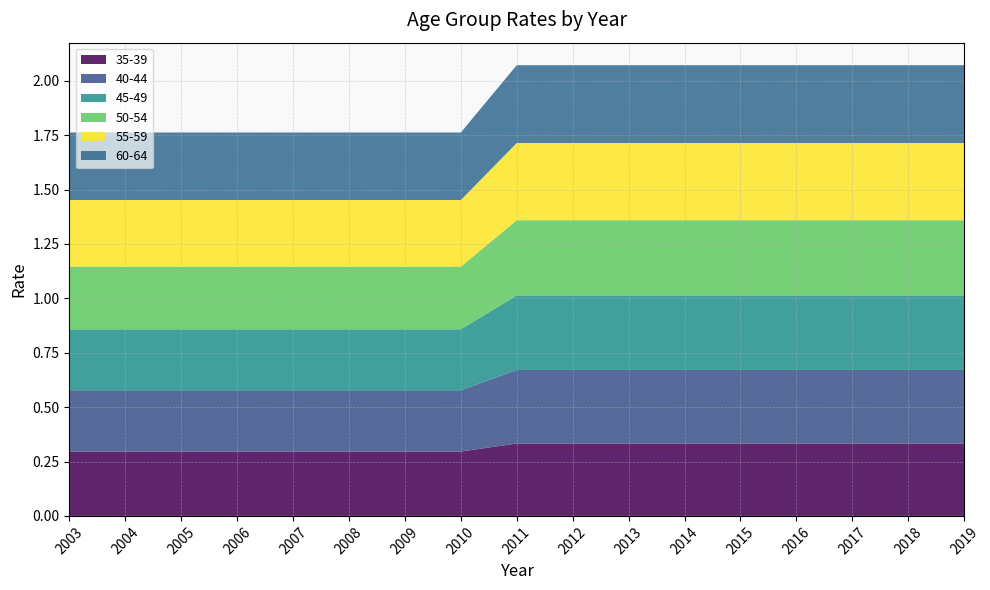

Reading right to left, extract all data points from this chart.

35-39: 2019=0.3	2018=0.3	2017=0.3	2016=0.3	2015=0.3	2014=0.3	2013=0.3	2012=0.3	2011=0.3	2010=0.3	2009=0.3	2008=0.3	2007=0.3	2006=0.3	2005=0.3	2004=0.3	2003=0.3
40-44: 2019=0.3	2018=0.3	2017=0.3	2016=0.3	2015=0.3	2014=0.3	2013=0.3	2012=0.3	2011=0.3	2010=0.3	2009=0.3	2008=0.3	2007=0.3	2006=0.3	2005=0.3	2004=0.3	2003=0.3
45-49: 2019=0.3	2018=0.3	2017=0.3	2016=0.3	2015=0.3	2014=0.3	2013=0.3	2012=0.3	2011=0.3	2010=0.3	2009=0.3	2008=0.3	2007=0.3	2006=0.3	2005=0.3	2004=0.3	2003=0.3
50-54: 2019=0.3	2018=0.3	2017=0.3	2016=0.3	2015=0.3	2014=0.3	2013=0.3	2012=0.3	2011=0.3	2010=0.3	2009=0.3	2008=0.3	2007=0.3	2006=0.3	2005=0.3	2004=0.3	2003=0.3
55-59: 2019=0.4	2018=0.4	2017=0.4	2016=0.4	2015=0.4	2014=0.4	2013=0.4	2012=0.4	2011=0.4	2010=0.3	2009=0.3	2008=0.3	2007=0.3	2006=0.3	2005=0.3	2004=0.3	2003=0.3
60-64: 2019=0.4	2018=0.4	2017=0.4	2016=0.4	2015=0.4	2014=0.4	2013=0.4	2012=0.4	2011=0.4	2010=0.3	2009=0.3	2008=0.3	2007=0.3	2006=0.3	2005=0.3	2004=0.3	2003=0.3